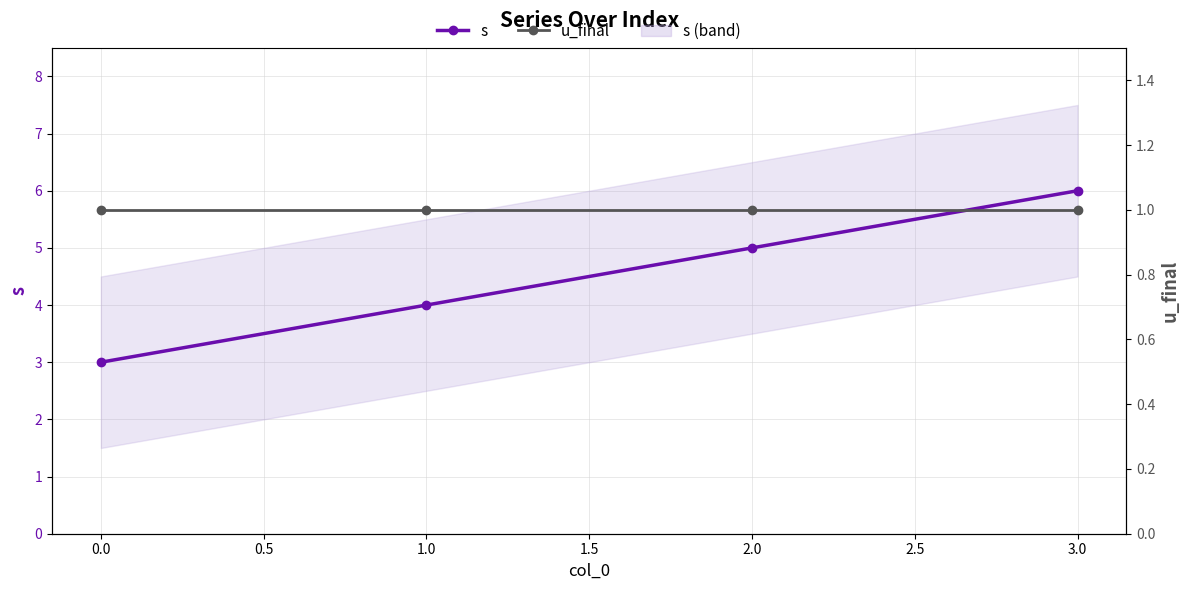

Reading right to left, transcribe all the data shown in this chart.

s: 6	5	4	3
u_final: 1	1	1	1